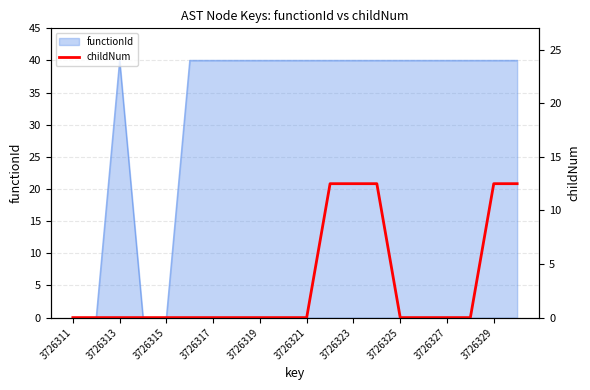

True or false: the data has more than 2 interior local peaks.

False